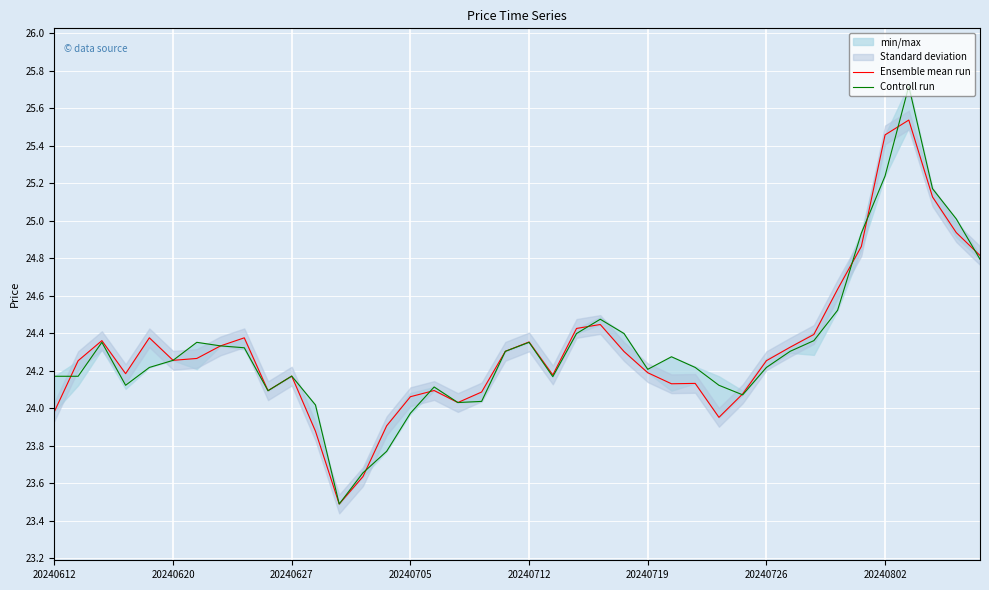

What is the minimum value for Controll run?

23.5